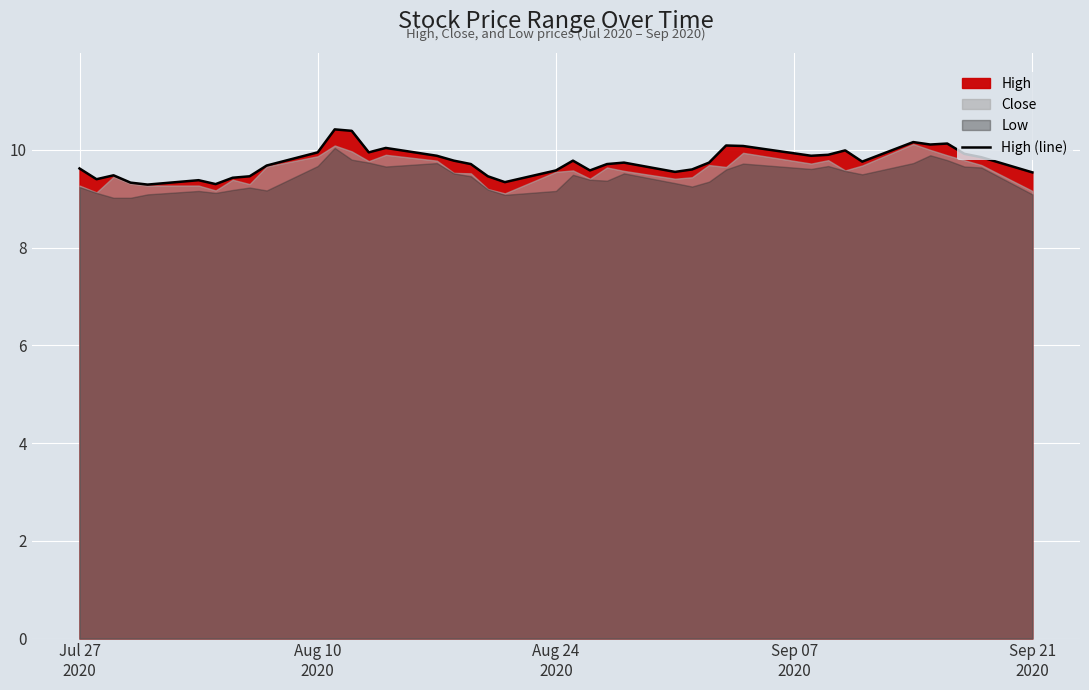

What is the minimum value for High (line)?

9.3